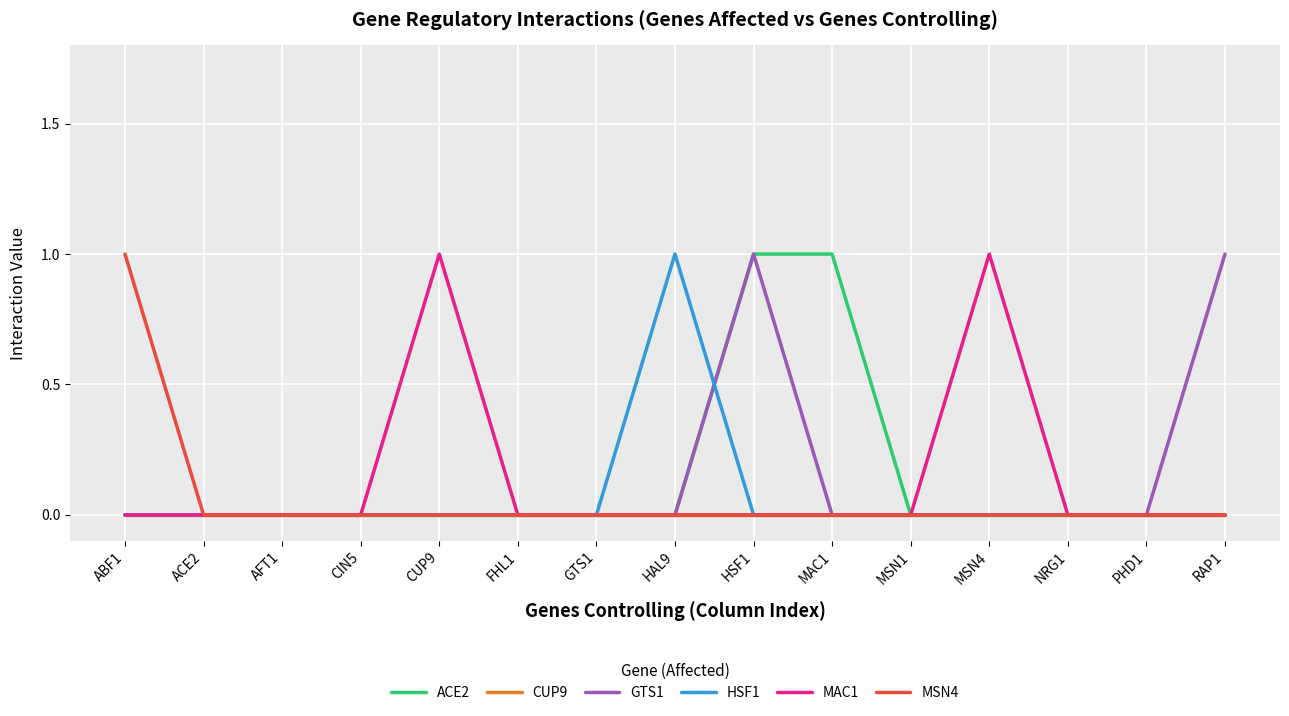

Reading left to right, list all the values displayed in this chart.

ACE2: 0	0	0	0	0	0	0	0	1	1	0	0	0	0	0
CUP9: 0	0	0	0	0	0	0	0	0	0	0	0	0	0	0
GTS1: 0	0	0	0	0	0	0	0	1	0	0	0	0	0	1
HSF1: 0	0	0	0	0	0	0	1	0	0	0	0	0	0	0
MAC1: 0	0	0	0	1	0	0	0	0	0	0	1	0	0	0
MSN4: 1	0	0	0	0	0	0	0	0	0	0	0	0	0	0